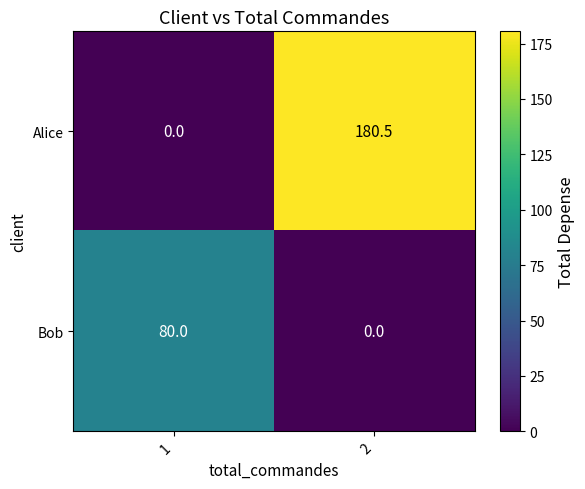

Where is Alice nearest to the value 90?

1